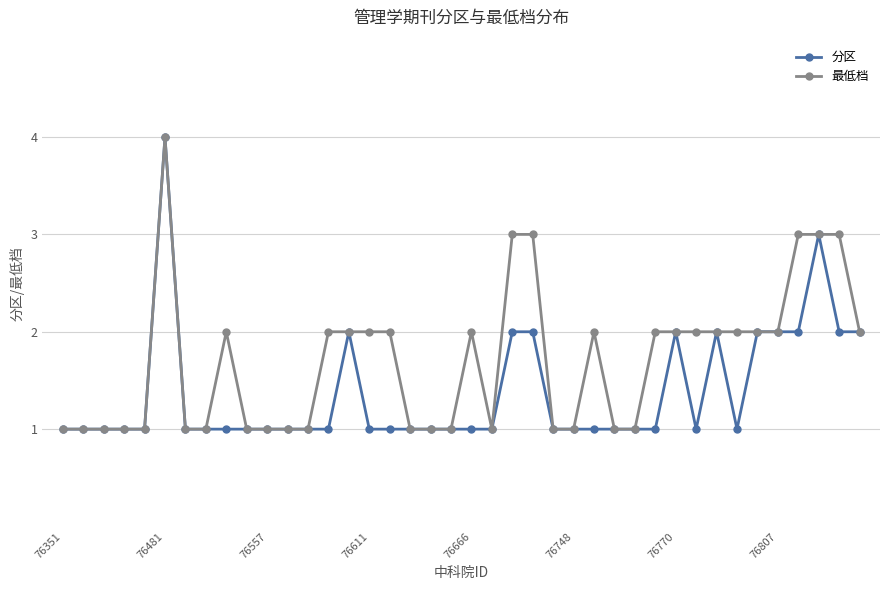

True or false: 分区 has more than 1 points higher than both neighbors.

True